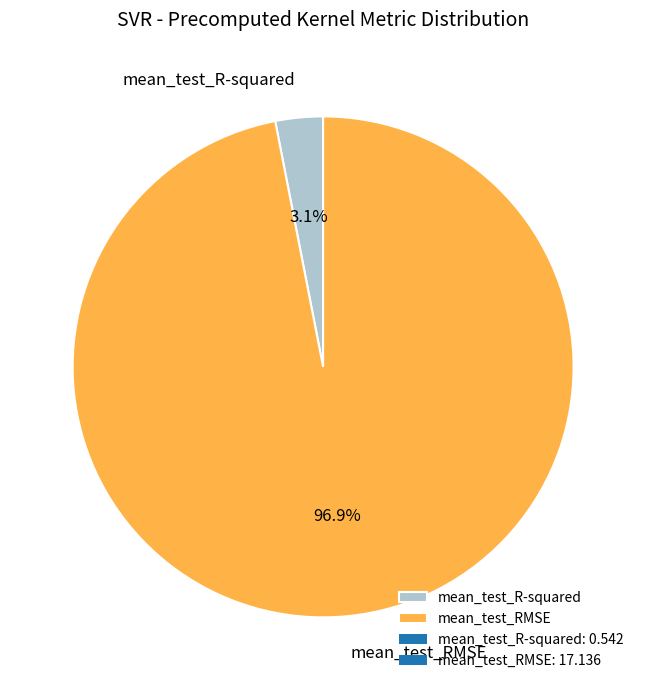

True or false: mean_test_RMSE accounts for 92% of the total.

False